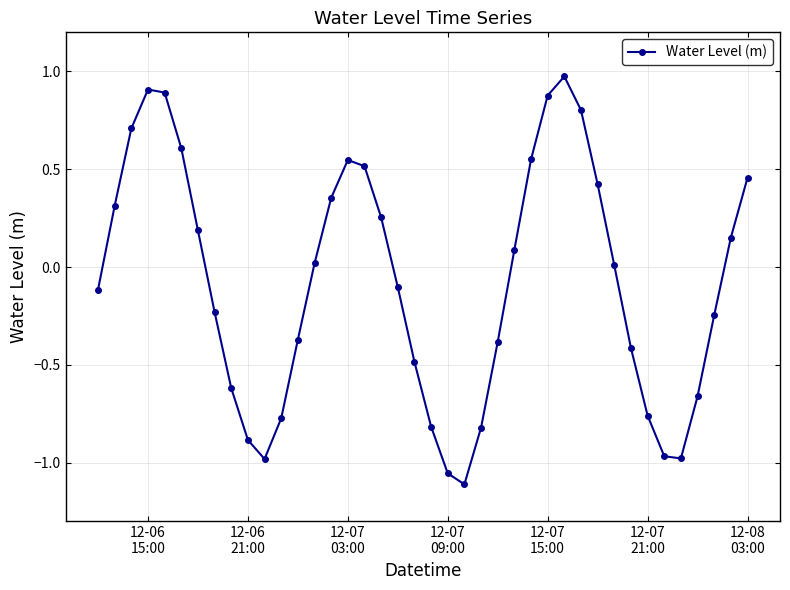

What is the difference between the maximum and minimum values?

2.1